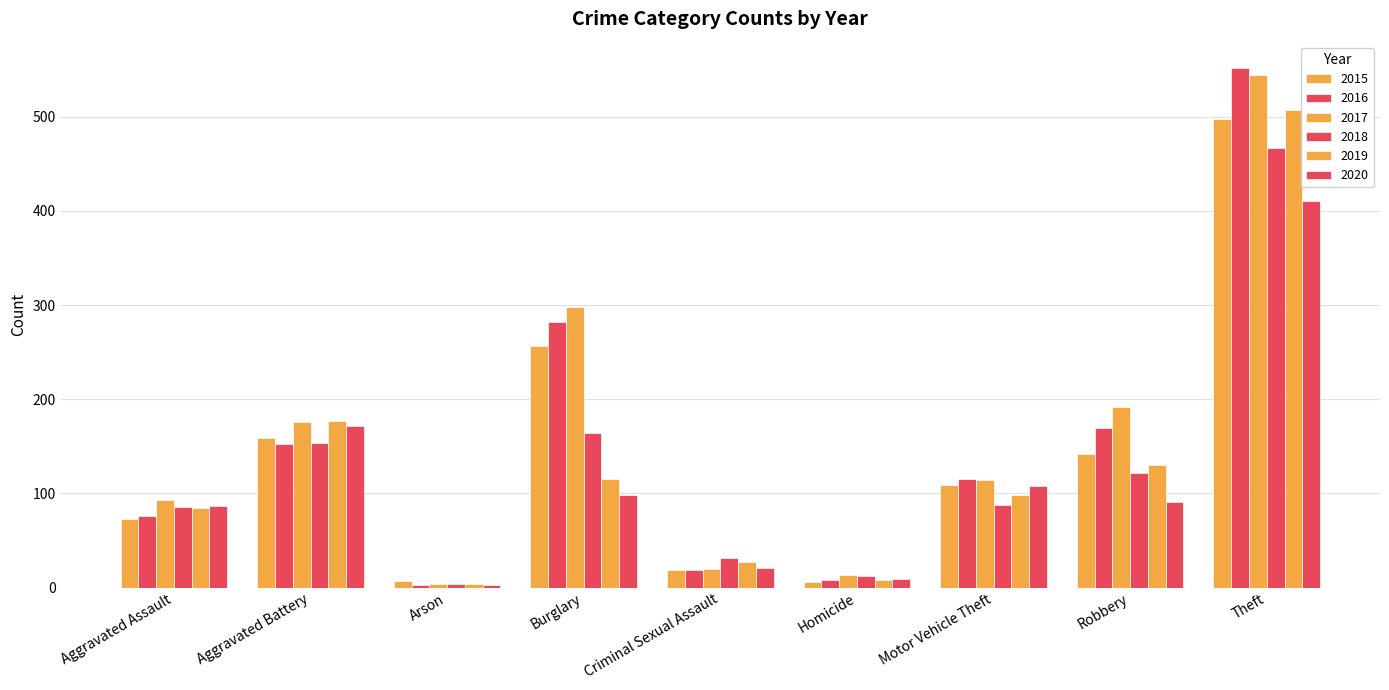

What is the maximum value shown in the chart?

552